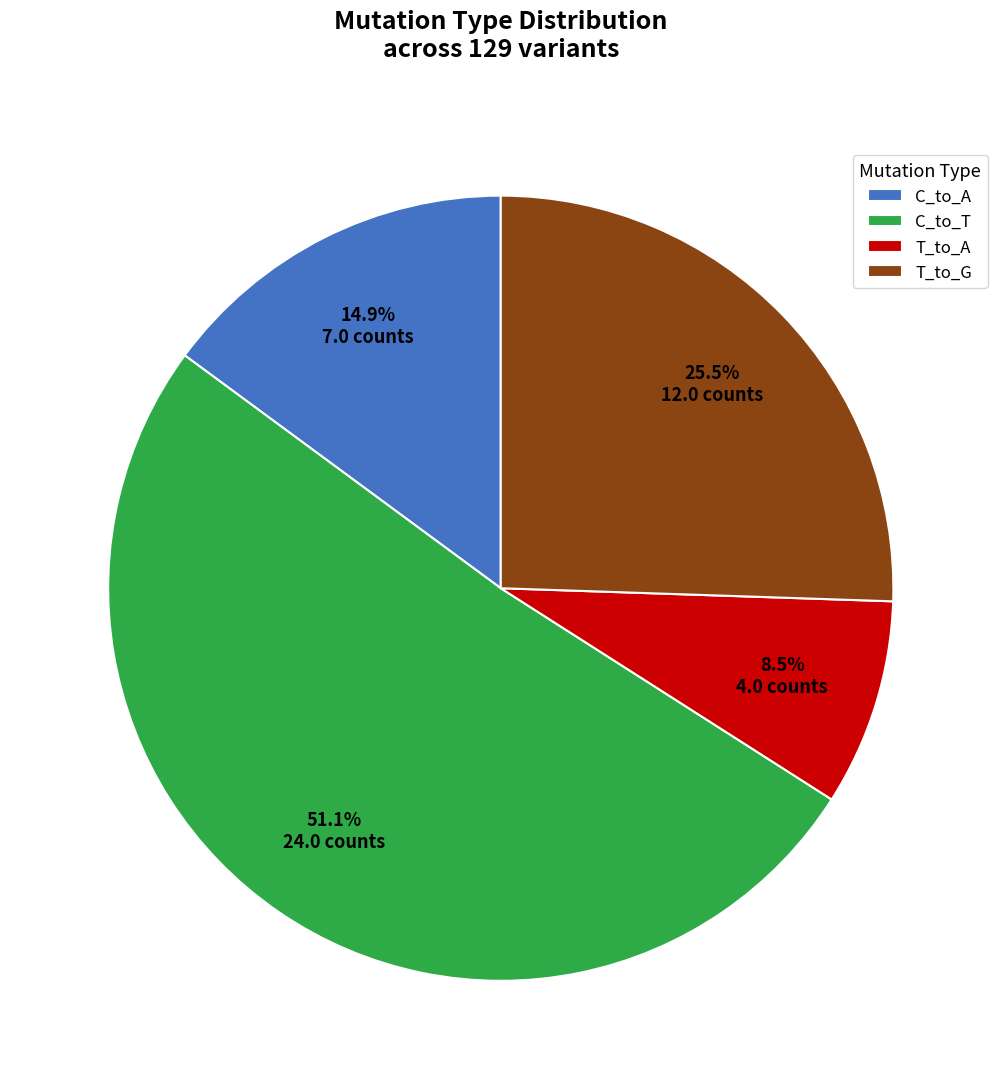

Does C_to_T represent more than half of the total?

Yes